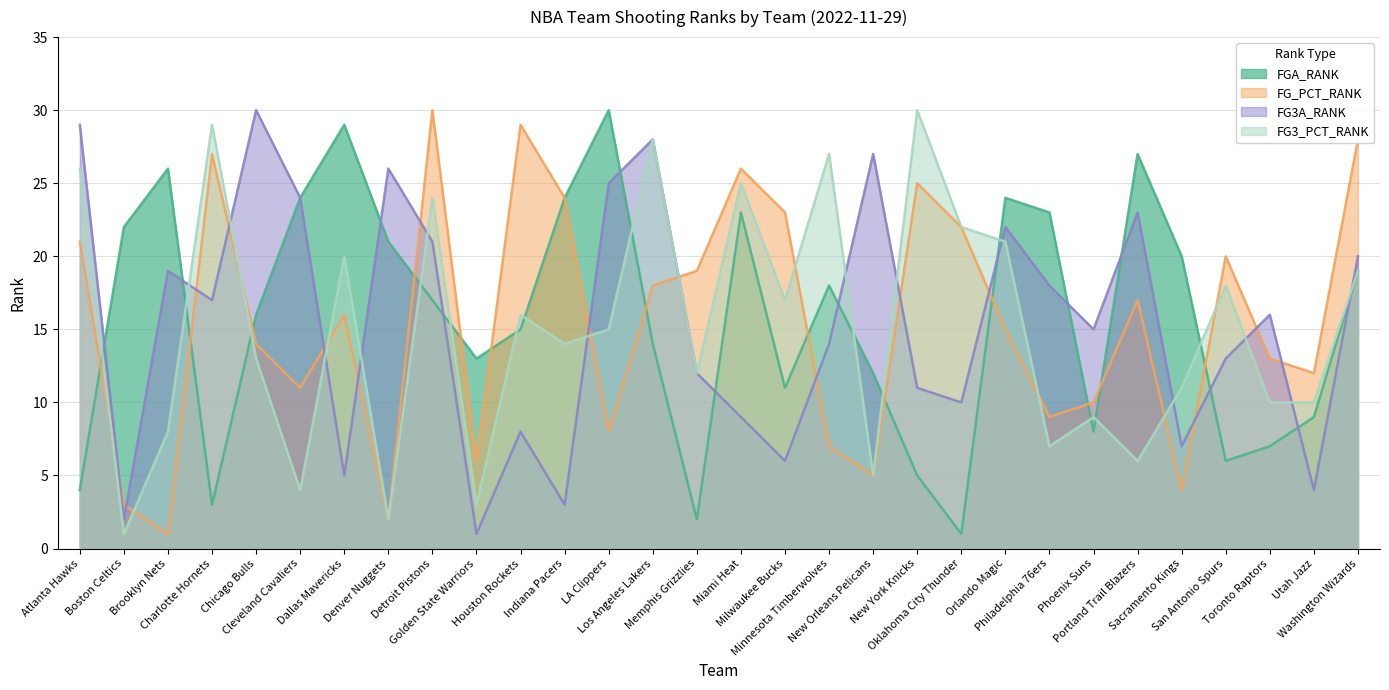

The FG3_PCT_RANK series shows 1 at New Orleans Pelicans. True or false?

False